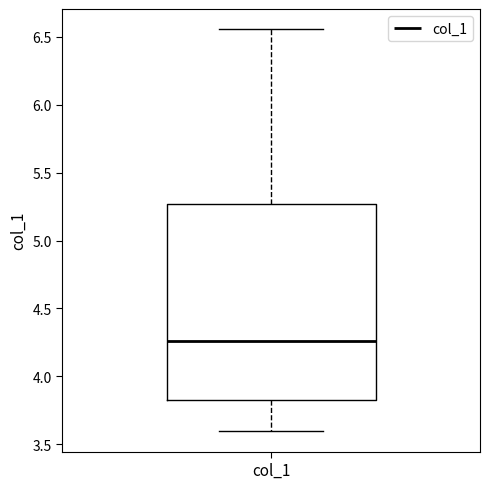

Where does the median line of the box for col_1 sit on the y-axis? The values are not printed on the chart, so give them approximately, as read against the axis.

4.25